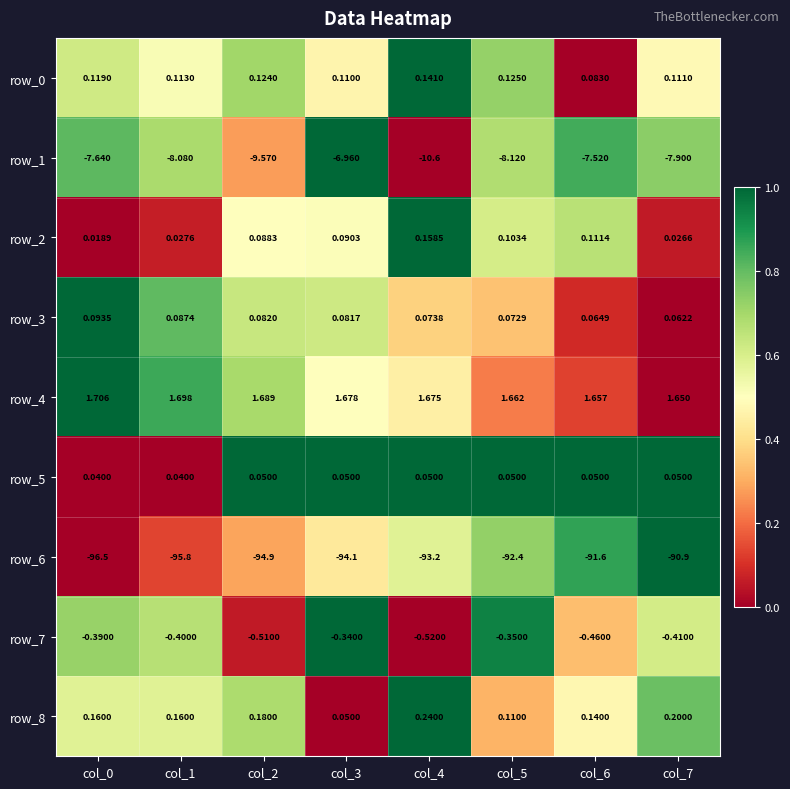

At which label is row_0 closest to 0?

col_6